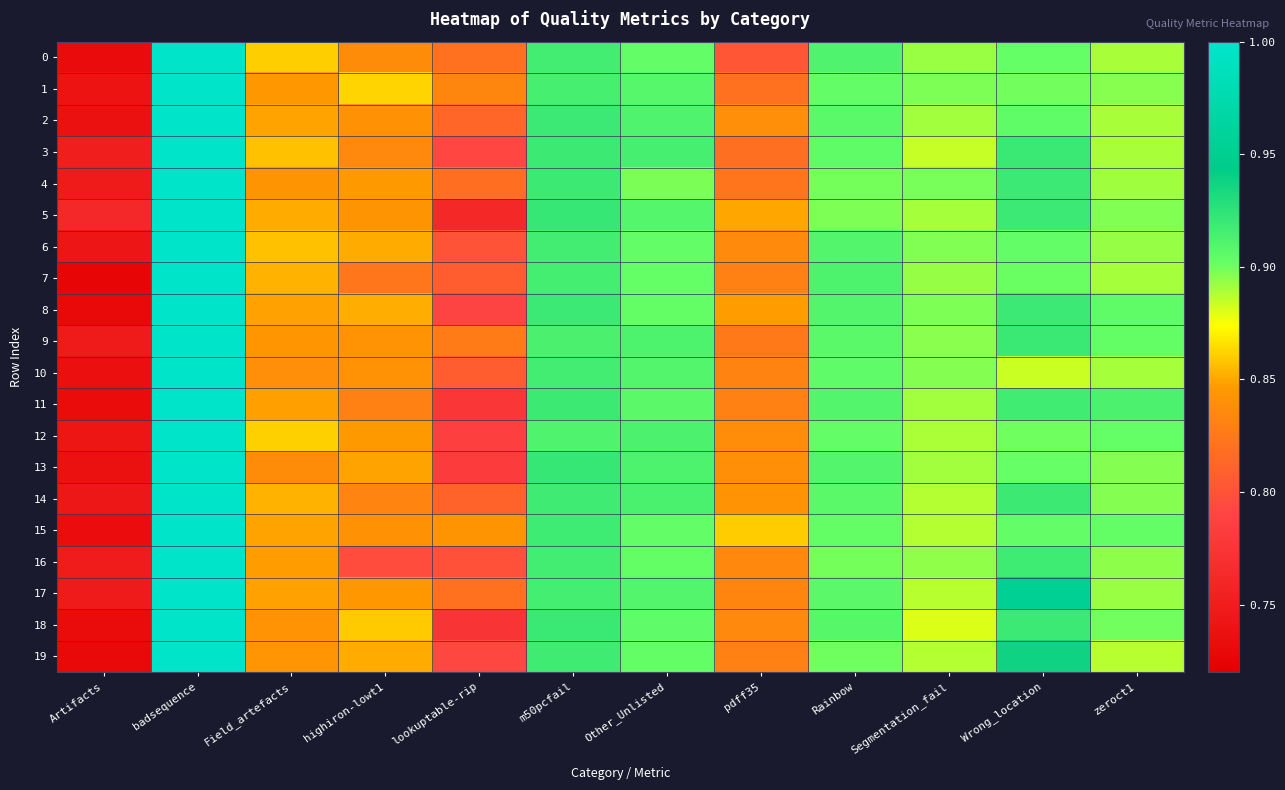

Reading left to right, transcribe all the data shown in this chart.

0: Artifacts=0.7	badsequence=1.0	Field_artefacts=0.9	highiron-lowt1=0.8	lookuptable-rip=0.8	m50pcfail=0.9	Other_Unlisted=0.9	pdff35=0.8	Rainbow=0.9	Segmentation_fail=0.9	Wrong_location=0.9	zeroct1=0.9
1: Artifacts=0.7	badsequence=1.0	Field_artefacts=0.8	highiron-lowt1=0.9	lookuptable-rip=0.8	m50pcfail=0.9	Other_Unlisted=0.9	pdff35=0.8	Rainbow=0.9	Segmentation_fail=0.9	Wrong_location=0.9	zeroct1=0.9
2: Artifacts=0.7	badsequence=1.0	Field_artefacts=0.8	highiron-lowt1=0.8	lookuptable-rip=0.8	m50pcfail=0.9	Other_Unlisted=0.9	pdff35=0.8	Rainbow=0.9	Segmentation_fail=0.9	Wrong_location=0.9	zeroct1=0.9
3: Artifacts=0.8	badsequence=1.0	Field_artefacts=0.9	highiron-lowt1=0.8	lookuptable-rip=0.8	m50pcfail=0.9	Other_Unlisted=0.9	pdff35=0.8	Rainbow=0.9	Segmentation_fail=0.9	Wrong_location=0.9	zeroct1=0.9
4: Artifacts=0.7	badsequence=1.0	Field_artefacts=0.8	highiron-lowt1=0.8	lookuptable-rip=0.8	m50pcfail=0.9	Other_Unlisted=0.9	pdff35=0.8	Rainbow=0.9	Segmentation_fail=0.9	Wrong_location=0.9	zeroct1=0.9
5: Artifacts=0.8	badsequence=1.0	Field_artefacts=0.9	highiron-lowt1=0.8	lookuptable-rip=0.8	m50pcfail=0.9	Other_Unlisted=0.9	pdff35=0.8	Rainbow=0.9	Segmentation_fail=0.9	Wrong_location=0.9	zeroct1=0.9
6: Artifacts=0.7	badsequence=1.0	Field_artefacts=0.9	highiron-lowt1=0.9	lookuptable-rip=0.8	m50pcfail=0.9	Other_Unlisted=0.9	pdff35=0.8	Rainbow=0.9	Segmentation_fail=0.9	Wrong_location=0.9	zeroct1=0.9
7: Artifacts=0.7	badsequence=1.0	Field_artefacts=0.9	highiron-lowt1=0.8	lookuptable-rip=0.8	m50pcfail=0.9	Other_Unlisted=0.9	pdff35=0.8	Rainbow=0.9	Segmentation_fail=0.9	Wrong_location=0.9	zeroct1=0.9
8: Artifacts=0.7	badsequence=1.0	Field_artefacts=0.8	highiron-lowt1=0.9	lookuptable-rip=0.8	m50pcfail=0.9	Other_Unlisted=0.9	pdff35=0.8	Rainbow=0.9	Segmentation_fail=0.9	Wrong_location=0.9	zeroct1=0.9
9: Artifacts=0.7	badsequence=1.0	Field_artefacts=0.8	highiron-lowt1=0.8	lookuptable-rip=0.8	m50pcfail=0.9	Other_Unlisted=0.9	pdff35=0.8	Rainbow=0.9	Segmentation_fail=0.9	Wrong_location=0.9	zeroct1=0.9
10: Artifacts=0.7	badsequence=1.0	Field_artefacts=0.8	highiron-lowt1=0.8	lookuptable-rip=0.8	m50pcfail=0.9	Other_Unlisted=0.9	pdff35=0.8	Rainbow=0.9	Segmentation_fail=0.9	Wrong_location=0.9	zeroct1=0.9
11: Artifacts=0.7	badsequence=1.0	Field_artefacts=0.8	highiron-lowt1=0.8	lookuptable-rip=0.8	m50pcfail=0.9	Other_Unlisted=0.9	pdff35=0.8	Rainbow=0.9	Segmentation_fail=0.9	Wrong_location=0.9	zeroct1=0.9
12: Artifacts=0.7	badsequence=1.0	Field_artefacts=0.9	highiron-lowt1=0.8	lookuptable-rip=0.8	m50pcfail=0.9	Other_Unlisted=0.9	pdff35=0.8	Rainbow=0.9	Segmentation_fail=0.9	Wrong_location=0.9	zeroct1=0.9
13: Artifacts=0.7	badsequence=1.0	Field_artefacts=0.8	highiron-lowt1=0.8	lookuptable-rip=0.8	m50pcfail=0.9	Other_Unlisted=0.9	pdff35=0.8	Rainbow=0.9	Segmentation_fail=0.9	Wrong_location=0.9	zeroct1=0.9
14: Artifacts=0.7	badsequence=1.0	Field_artefacts=0.9	highiron-lowt1=0.8	lookuptable-rip=0.8	m50pcfail=0.9	Other_Unlisted=0.9	pdff35=0.8	Rainbow=0.9	Segmentation_fail=0.9	Wrong_location=0.9	zeroct1=0.9
15: Artifacts=0.7	badsequence=1.0	Field_artefacts=0.8	highiron-lowt1=0.8	lookuptable-rip=0.8	m50pcfail=0.9	Other_Unlisted=0.9	pdff35=0.9	Rainbow=0.9	Segmentation_fail=0.9	Wrong_location=0.9	zeroct1=0.9
16: Artifacts=0.8	badsequence=1.0	Field_artefacts=0.8	highiron-lowt1=0.8	lookuptable-rip=0.8	m50pcfail=0.9	Other_Unlisted=0.9	pdff35=0.8	Rainbow=0.9	Segmentation_fail=0.9	Wrong_location=0.9	zeroct1=0.9
17: Artifacts=0.7	badsequence=1.0	Field_artefacts=0.8	highiron-lowt1=0.8	lookuptable-rip=0.8	m50pcfail=0.9	Other_Unlisted=0.9	pdff35=0.8	Rainbow=0.9	Segmentation_fail=0.9	Wrong_location=1.0	zeroct1=0.9
18: Artifacts=0.7	badsequence=1.0	Field_artefacts=0.8	highiron-lowt1=0.9	lookuptable-rip=0.8	m50pcfail=0.9	Other_Unlisted=0.9	pdff35=0.8	Rainbow=0.9	Segmentation_fail=0.9	Wrong_location=0.9	zeroct1=0.9
19: Artifacts=0.7	badsequence=1.0	Field_artefacts=0.8	highiron-lowt1=0.9	lookuptable-rip=0.8	m50pcfail=0.9	Other_Unlisted=0.9	pdff35=0.8	Rainbow=0.9	Segmentation_fail=0.9	Wrong_location=0.9	zeroct1=0.9